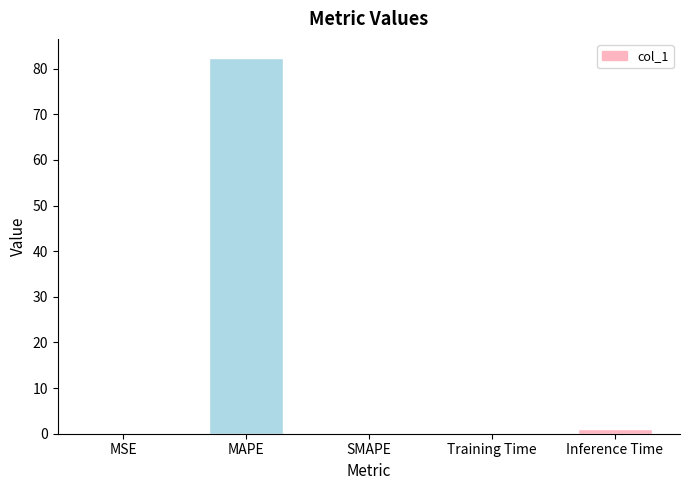

What is the sum of the values at MAPE and SMAPE?

82.4